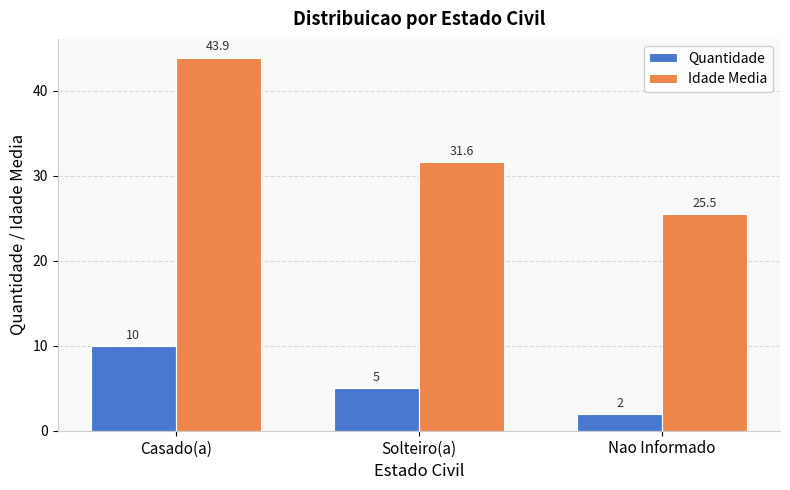

The value of Idade Media at Nao Informado is 25.5. True or false?

True